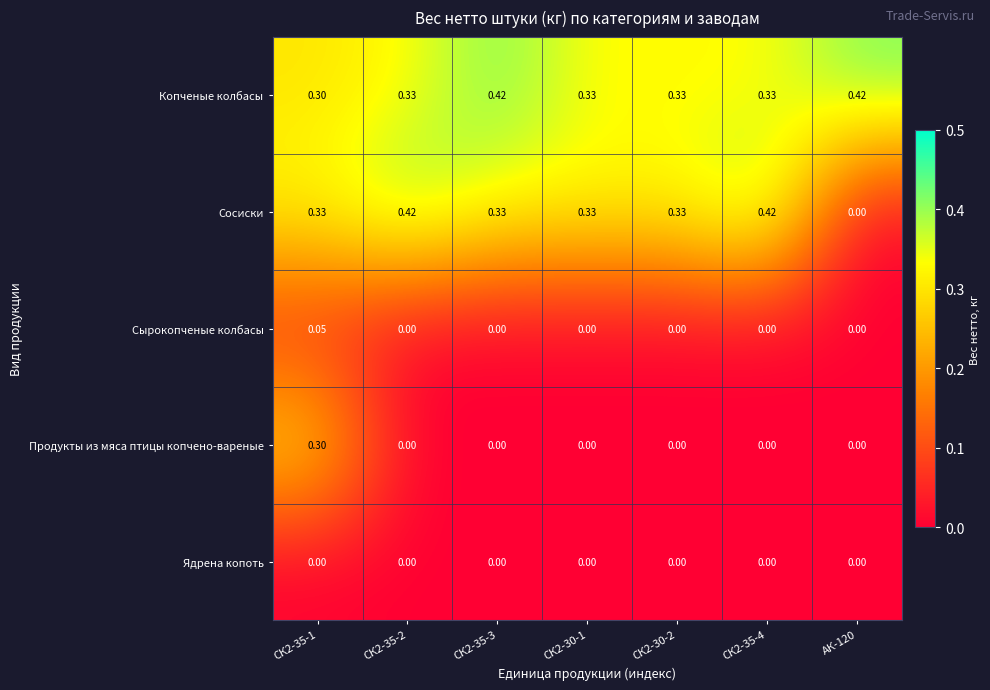

Which series has the largest total across all categories?

Копченые колбасы